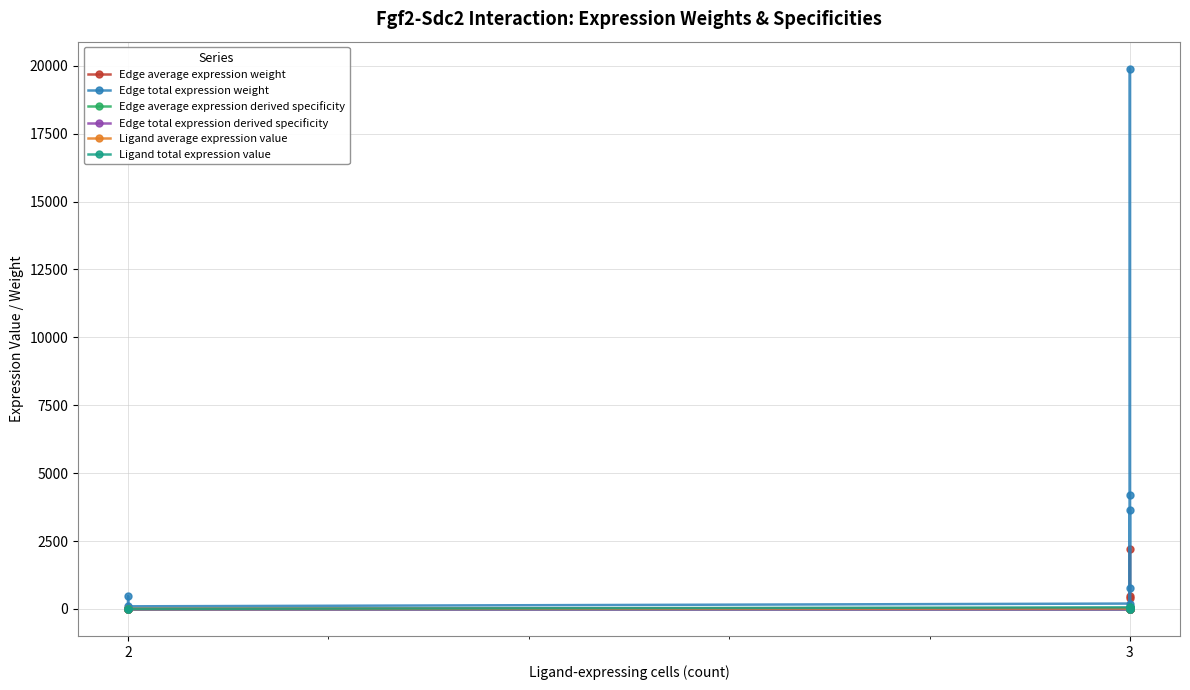

Rank the series by their maximum value, from lowest to highest.

Edge average expression derived specificity, Edge total expression derived specificity, Ligand average expression value, Ligand total expression value, Edge average expression weight, Edge total expression weight